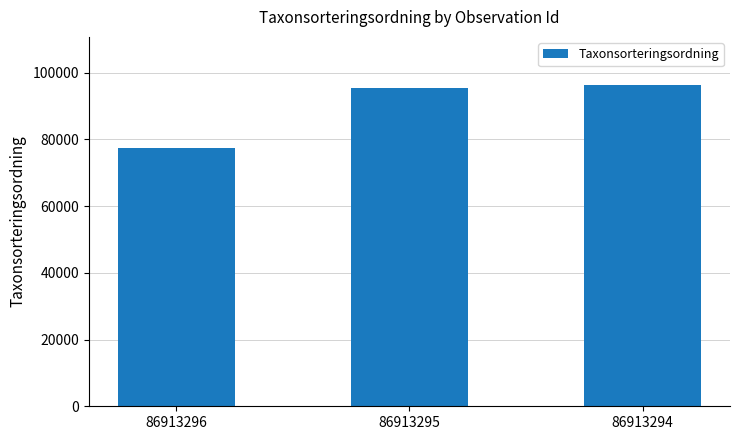

What is the value of the 2nd bar from the left?

95519